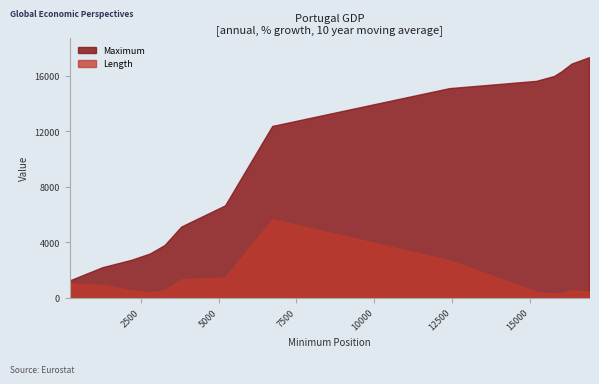

Which series has the largest total across all categories?

Maximum